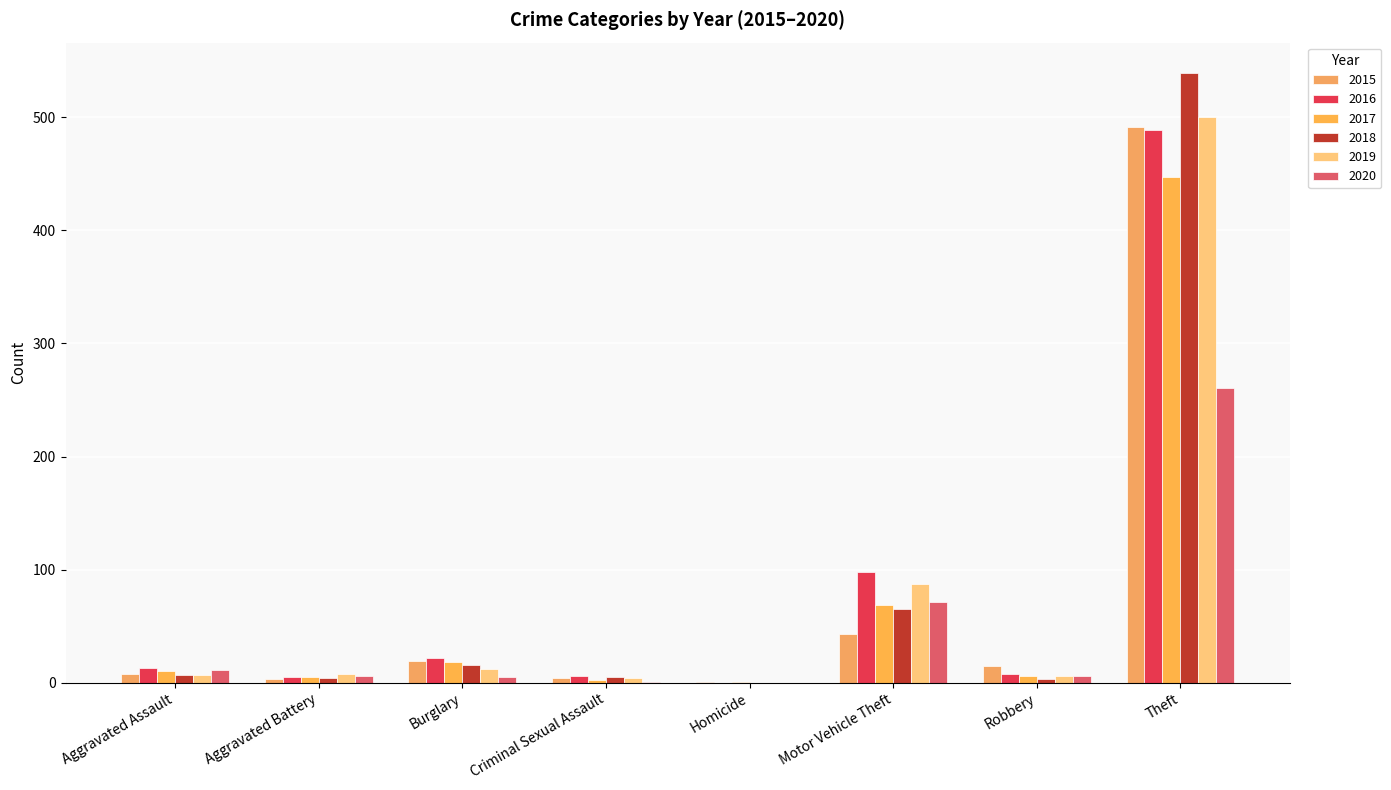

Is it true that 2019 equals 4 at Aggravated Battery?

False